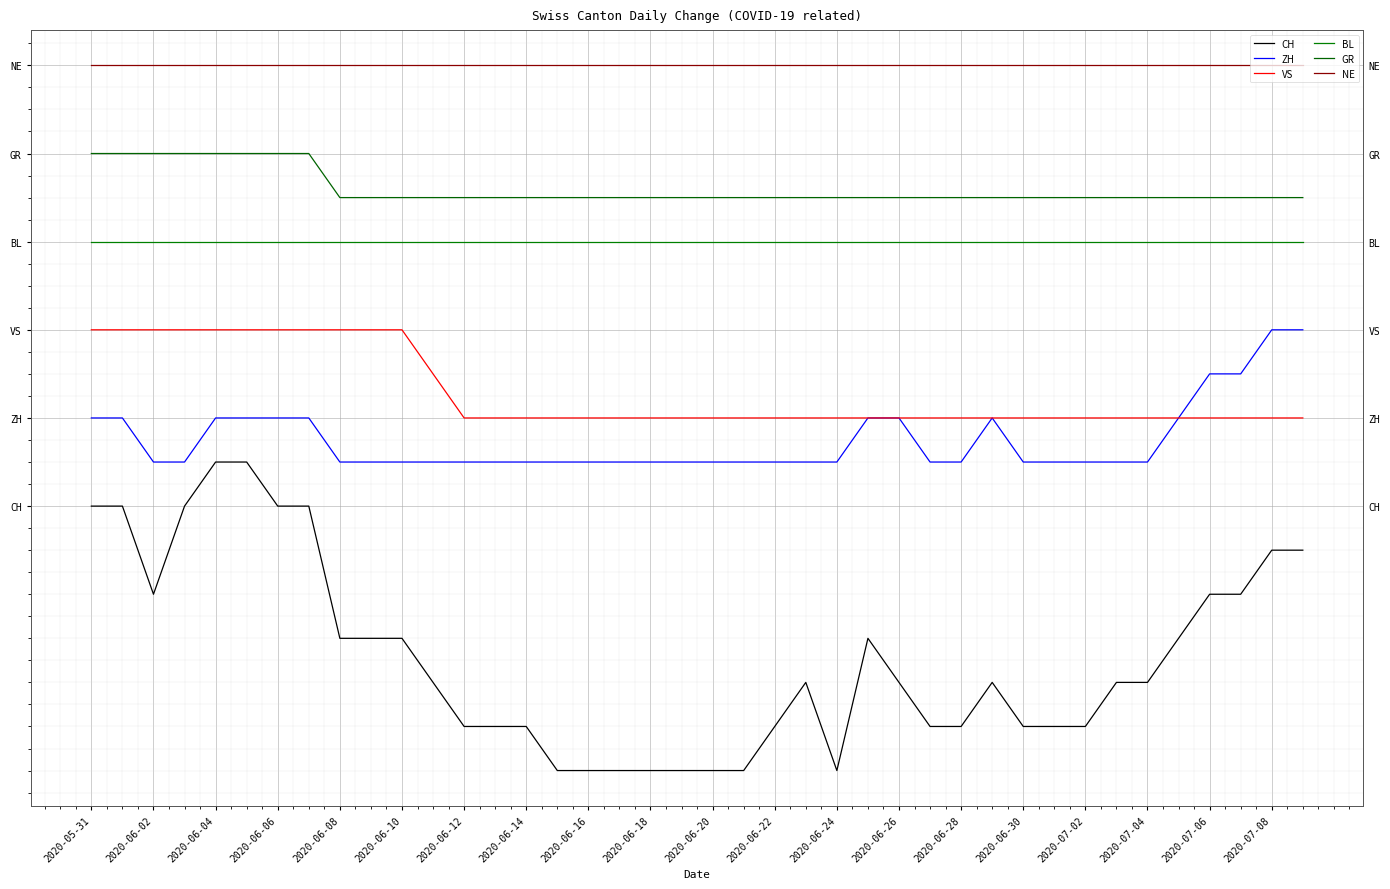

What position from the left is 2020-06-10?

11